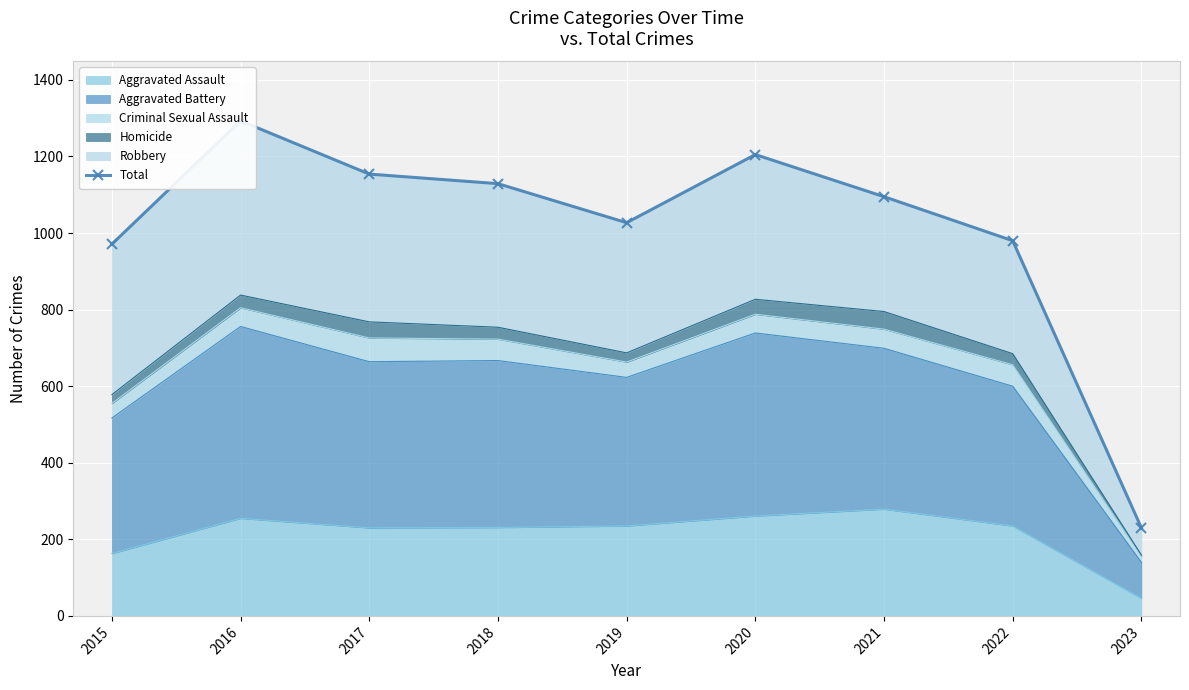

What is the minimum value shown in the chart?

230